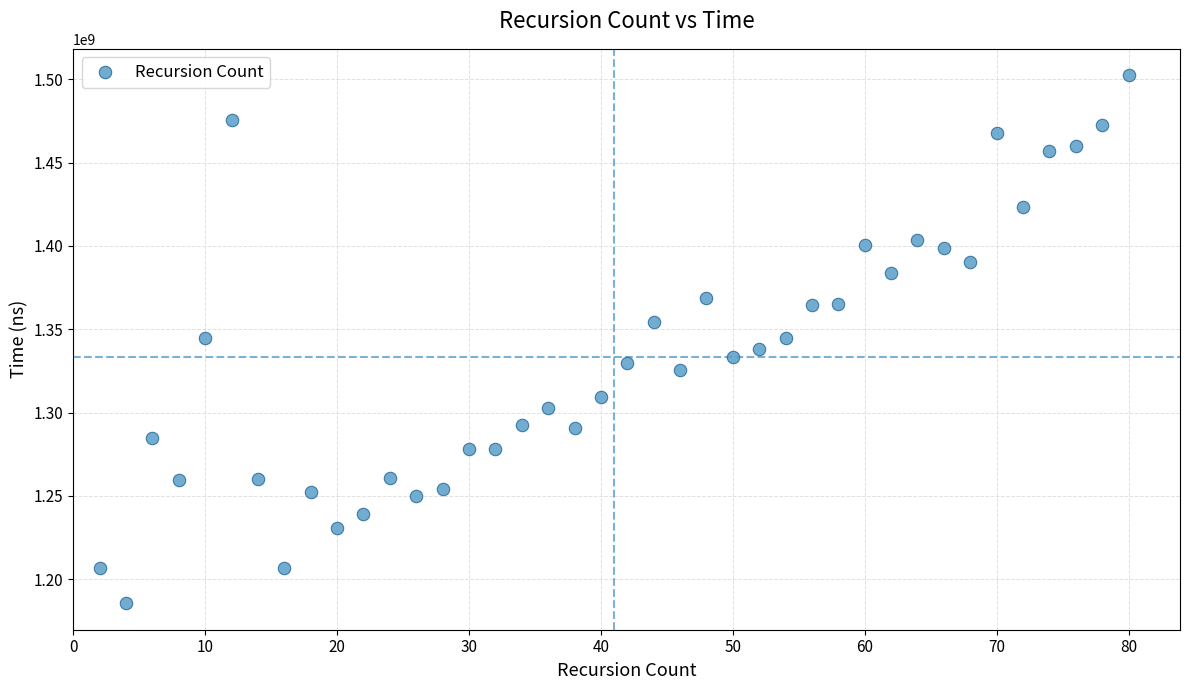

What is the range of X values (max minus min)?

78